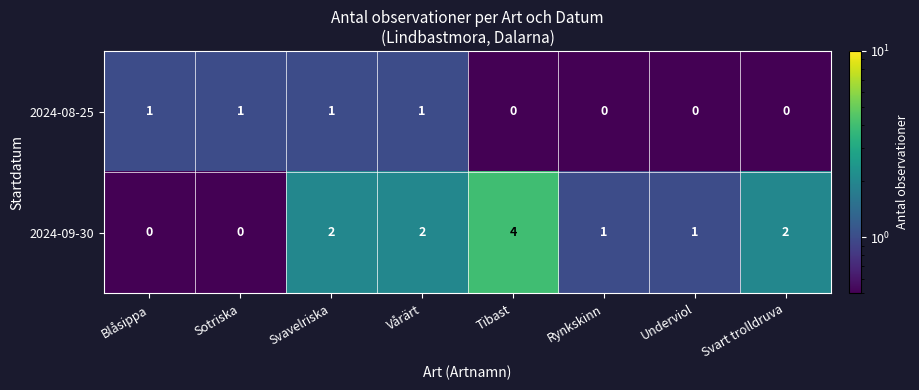

True or false: 2024-09-30 has a value of 3 at Vårärt.

False